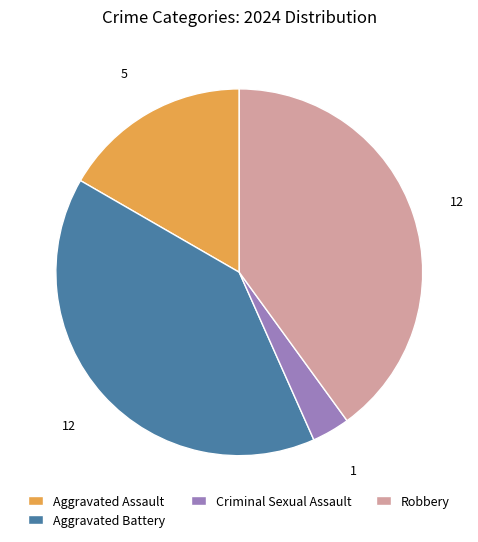

The Aggravated Assault slice represents 17% of the pie. True or false?

True